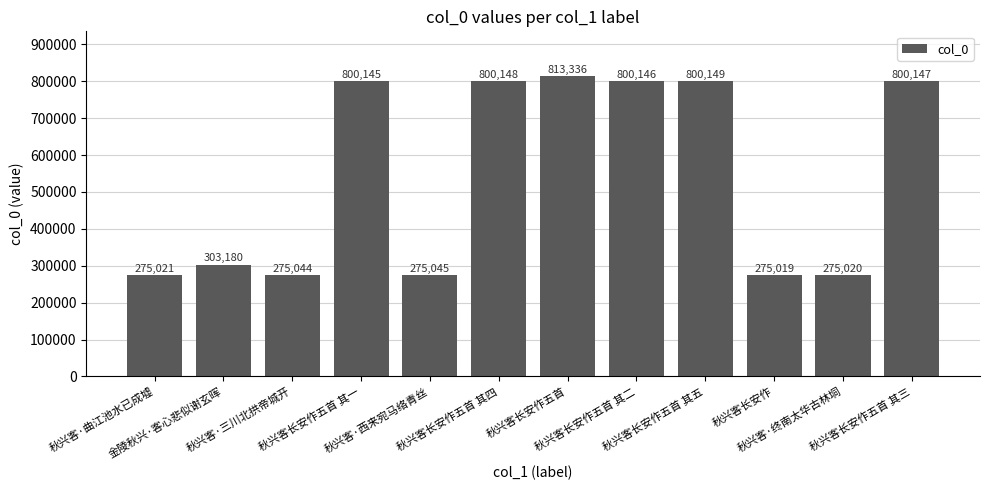

Between 秋兴客长安作五首 and 秋兴客·曲江池水已成墟, which is larger?

秋兴客长安作五首